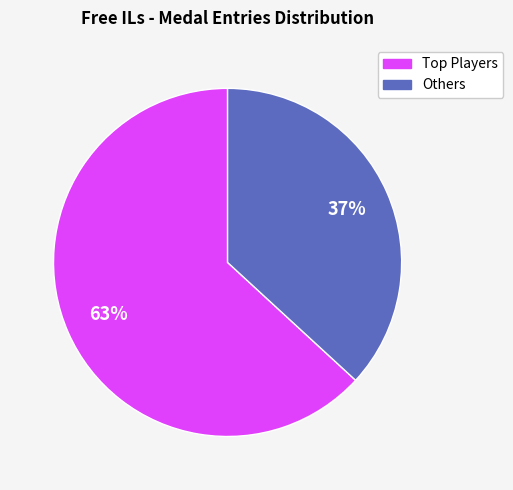

To the nearest percent, what is the difference between the largest and smallest slice percentages?

26%